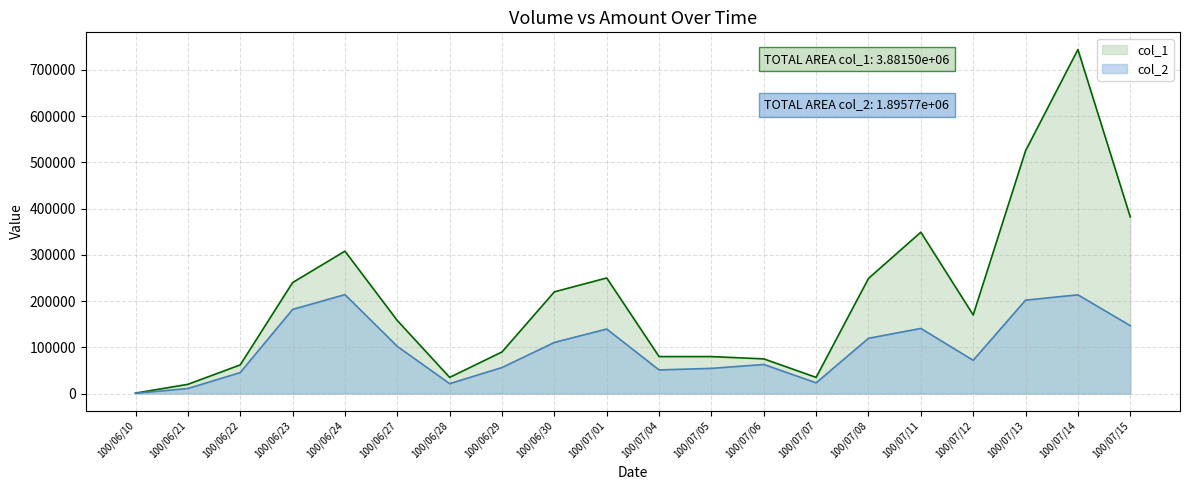

Where does the col_2 series first go above 102080?

100/06/23